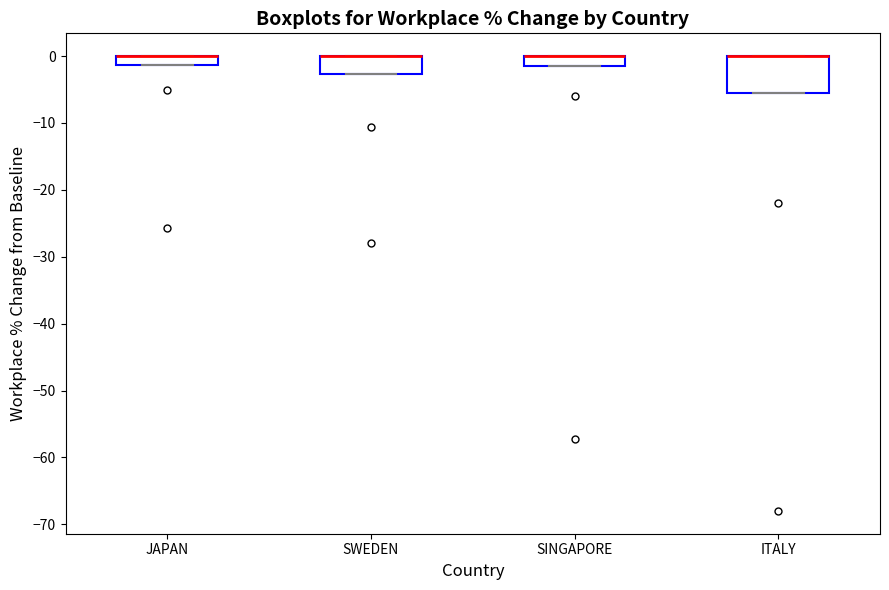

Comparing the boxes themselves (not the whiskers), which one is the tallest?

ITALY